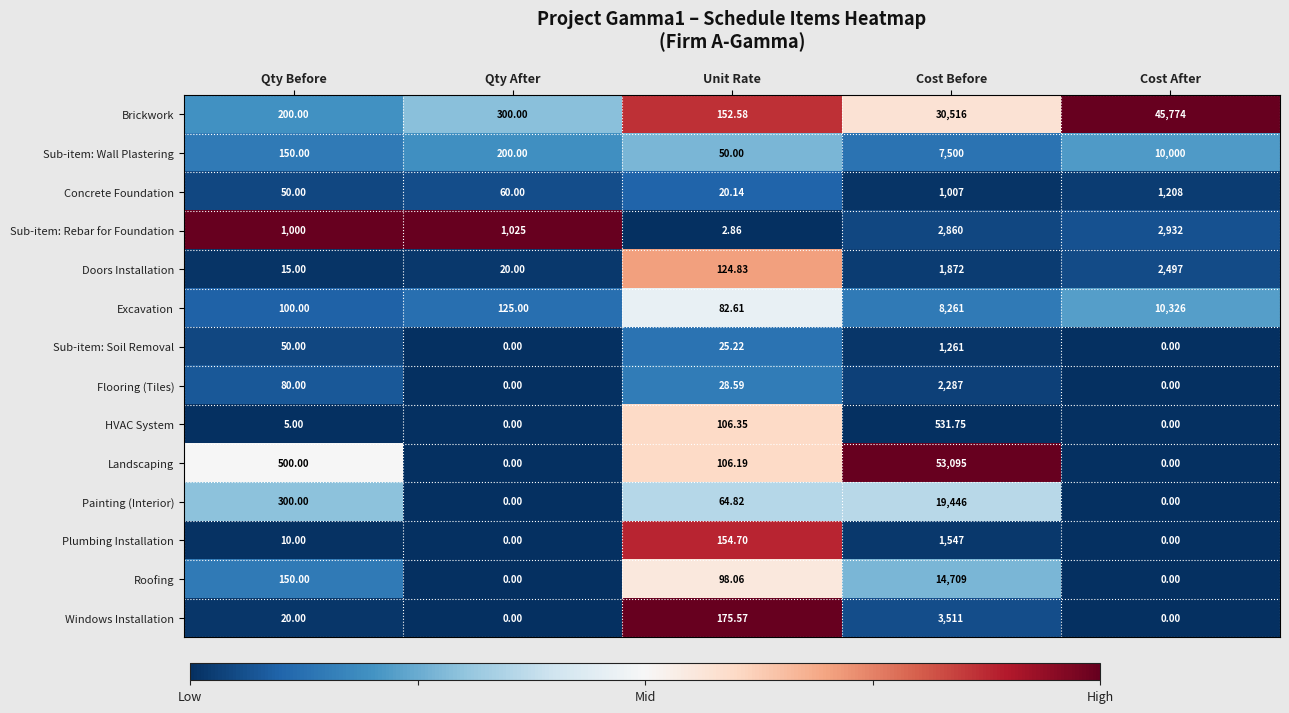

Where does the Sub-item: Soil Removal series first go above 25?

Qty Before